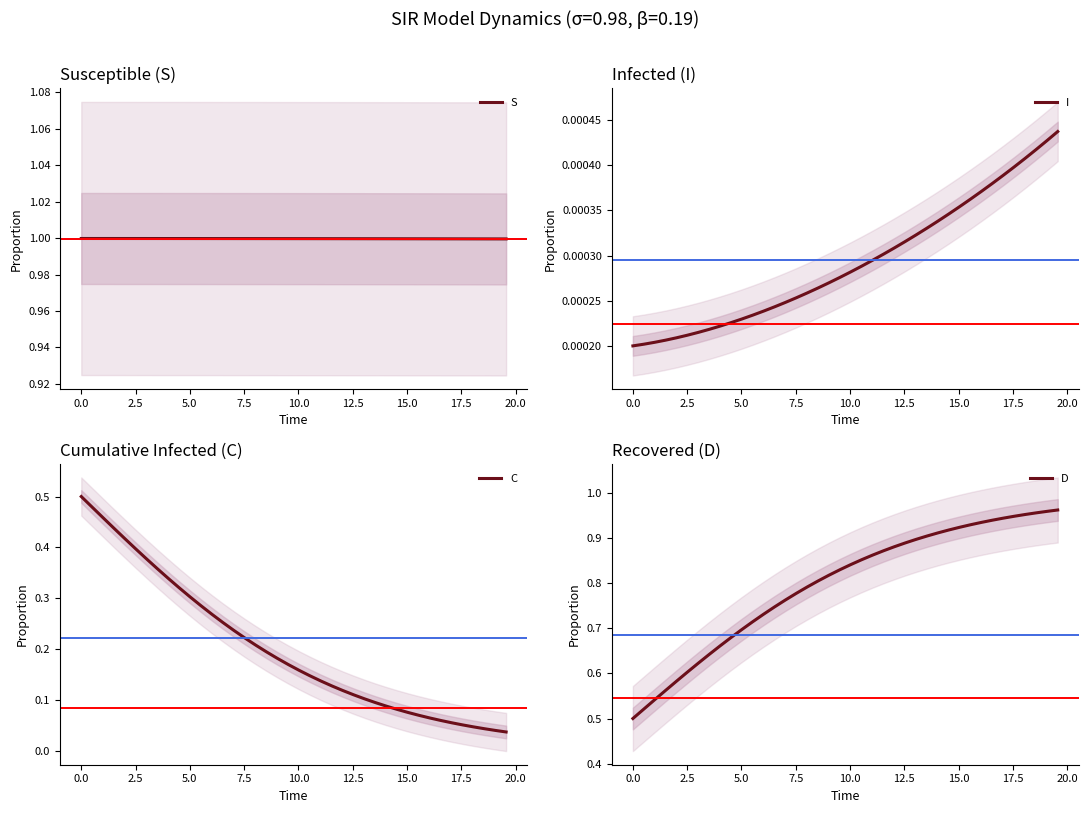

At how many categories does at least one series exceed 0?

40